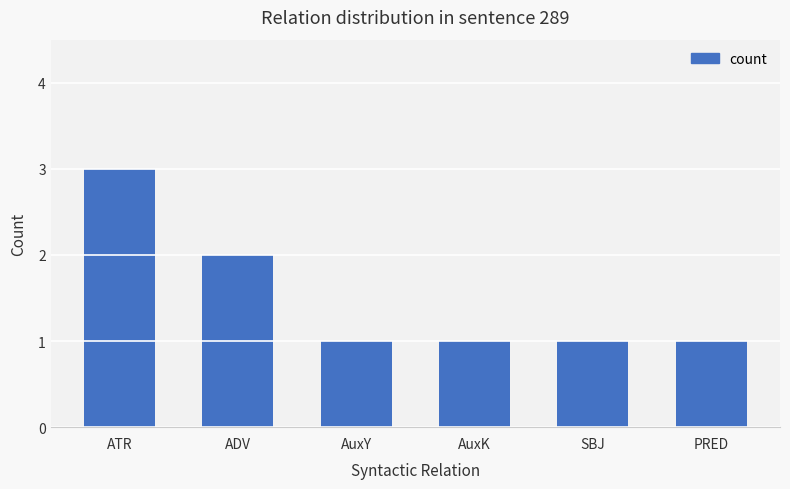

Reading left to right, list all the values displayed in this chart.

3	2	1	1	1	1